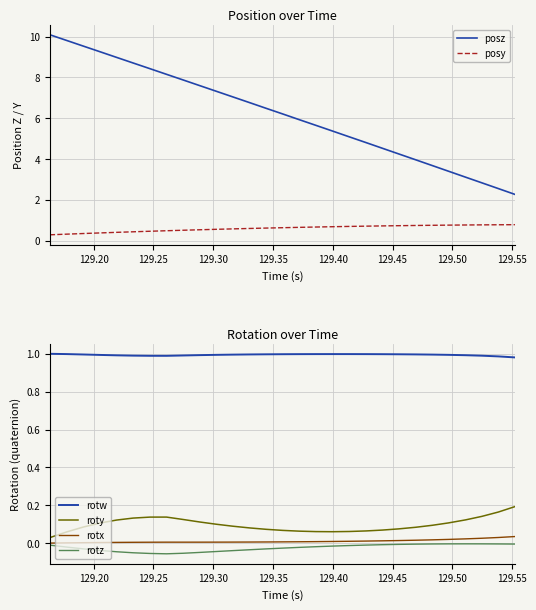

True or false: rotx and roty intersect in this chart.

False